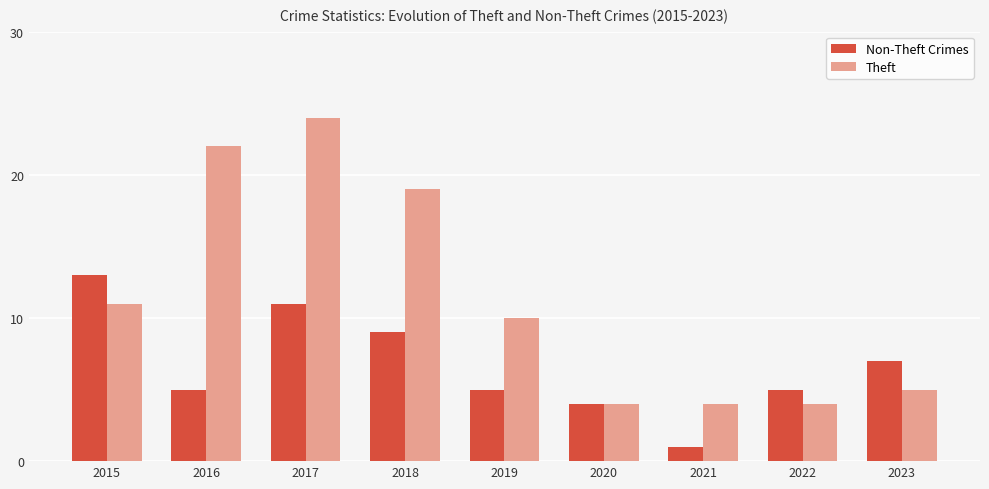

What is the difference between the maximum and second lowest values in the Non-Theft Crimes series?

9